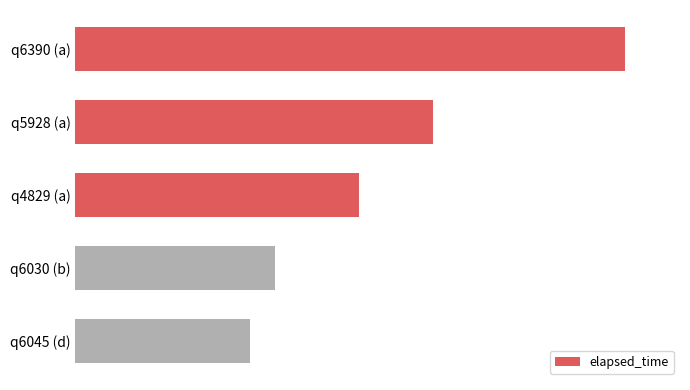

Does the chart contain any negative values?

No